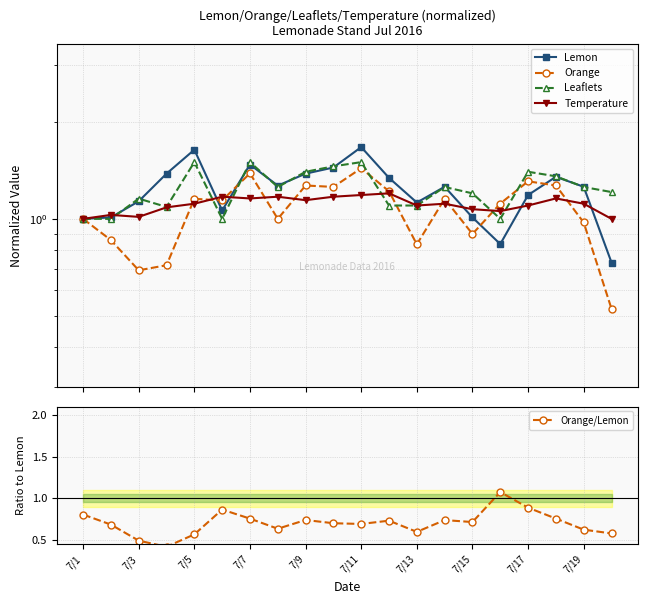

At which label does Lemon first exceed 1?

7/3